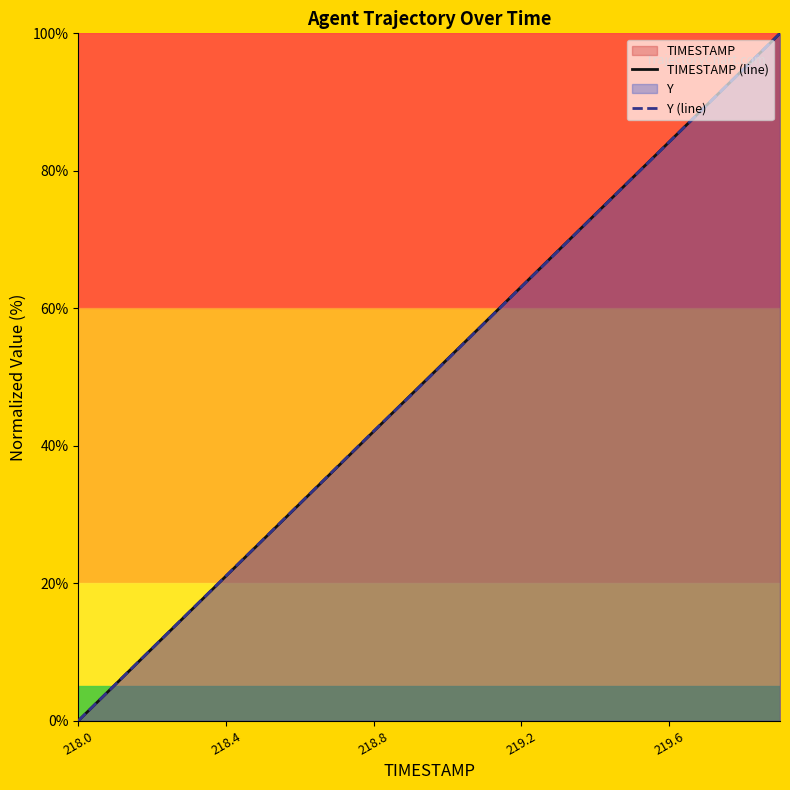

What is the difference between the TIMESTAMP (line) values at 219.6 and 219.2?

21.1